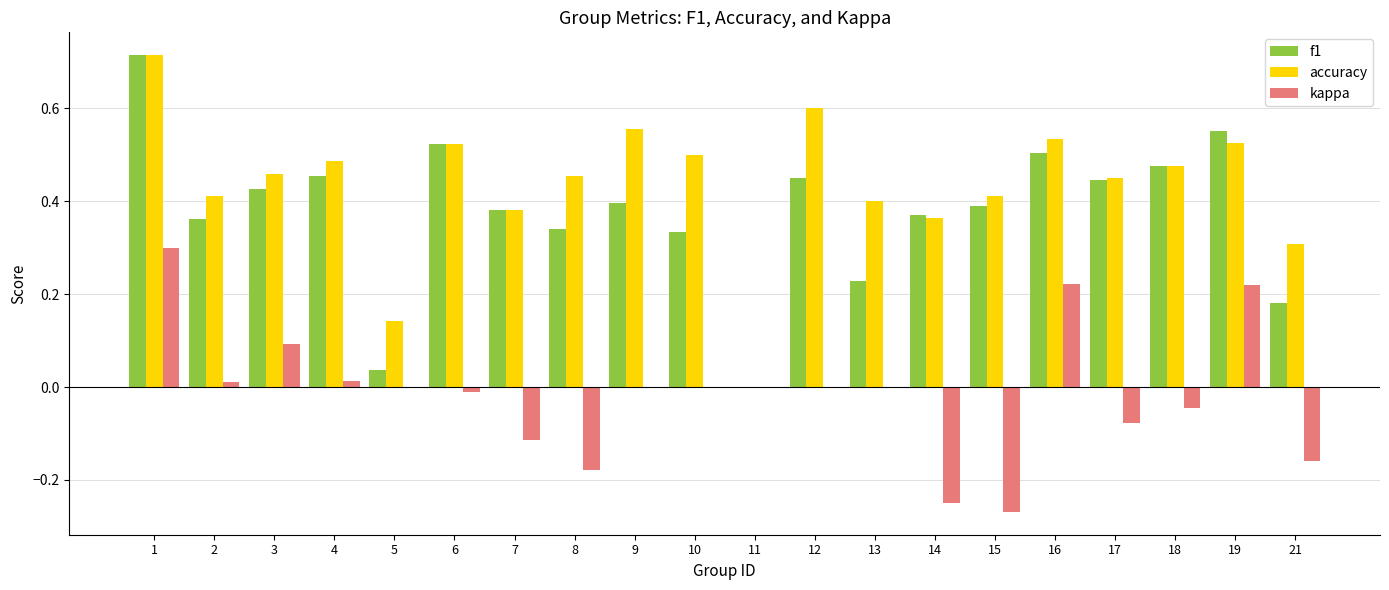

True or false: f1 has a value of 0.7 at 4.

False